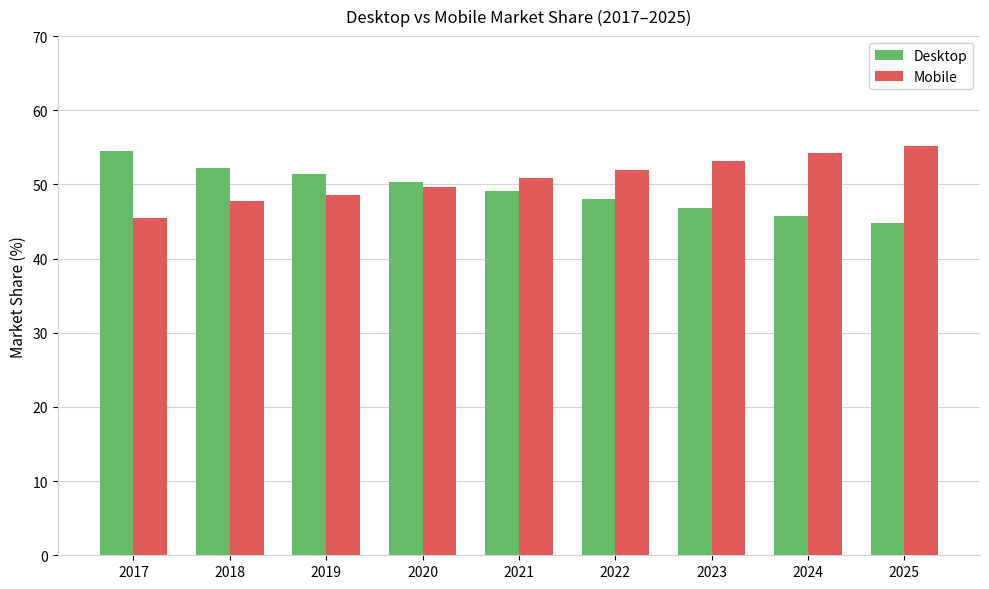

What are all the series names shown in the legend?

Desktop, Mobile